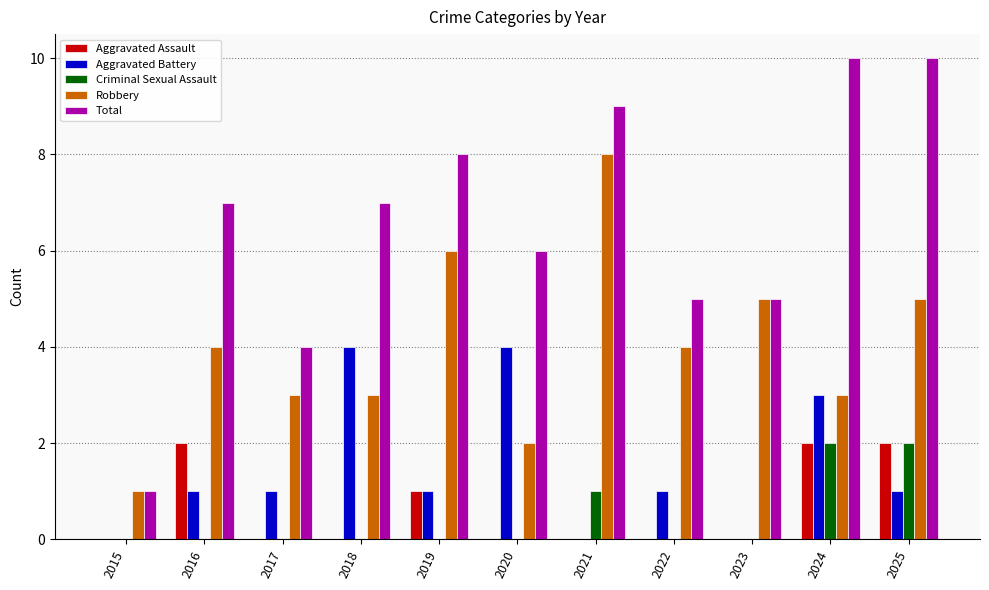

True or false: Criminal Sexual Assault has a value of 1 at 2021.

True